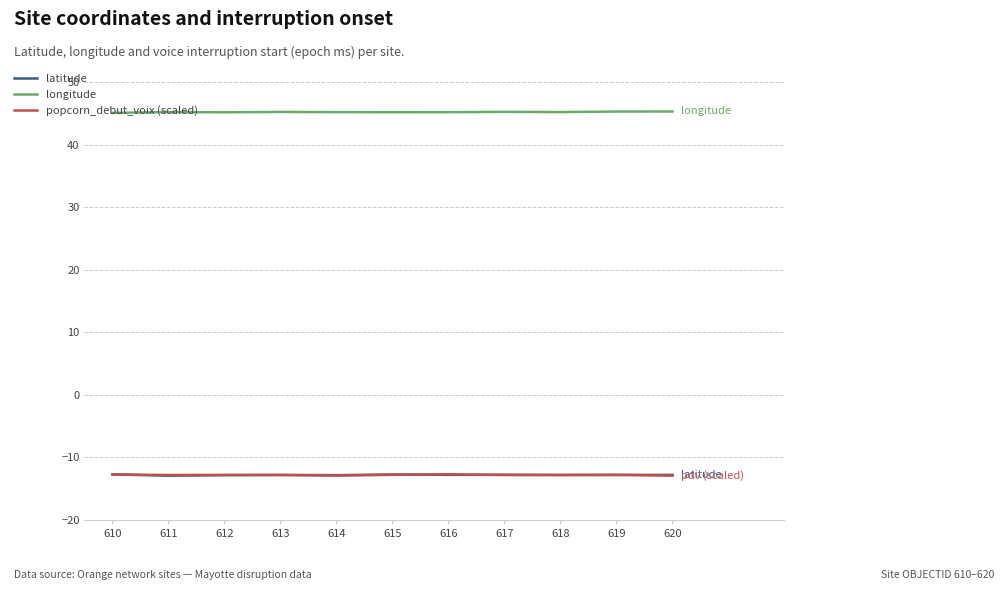

True or false: longitude and latitude cross at least once.

False